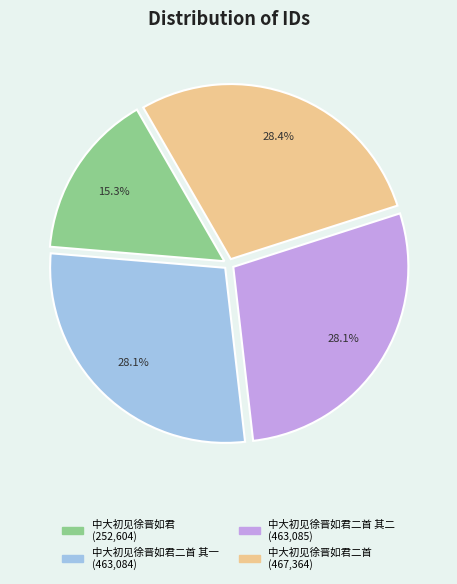

How many slices are in this pie chart?

4